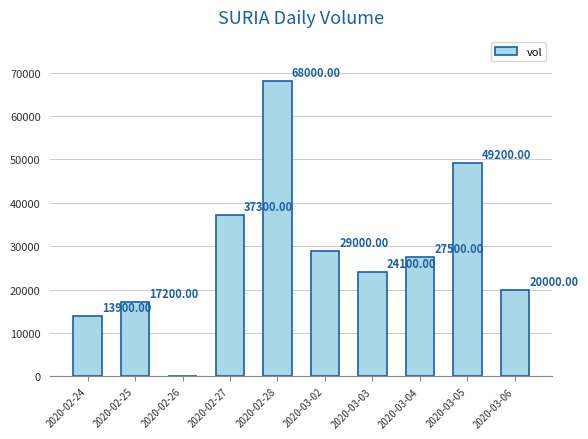

What is the average value?

28620